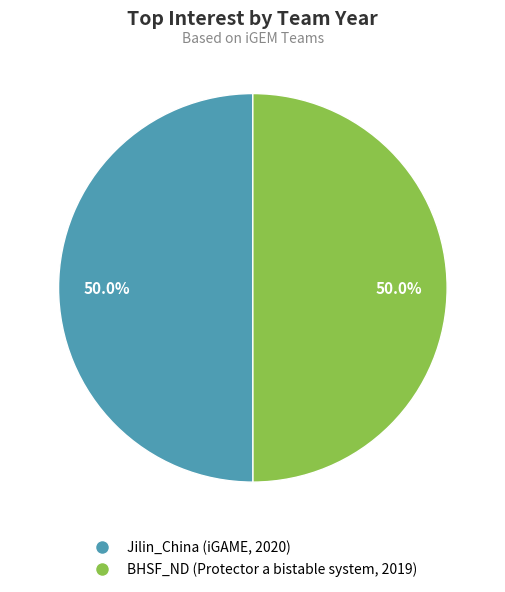

True or false: BHSF_ND (Protector a bistable system, 2019) accounts for 50% of the total.

True